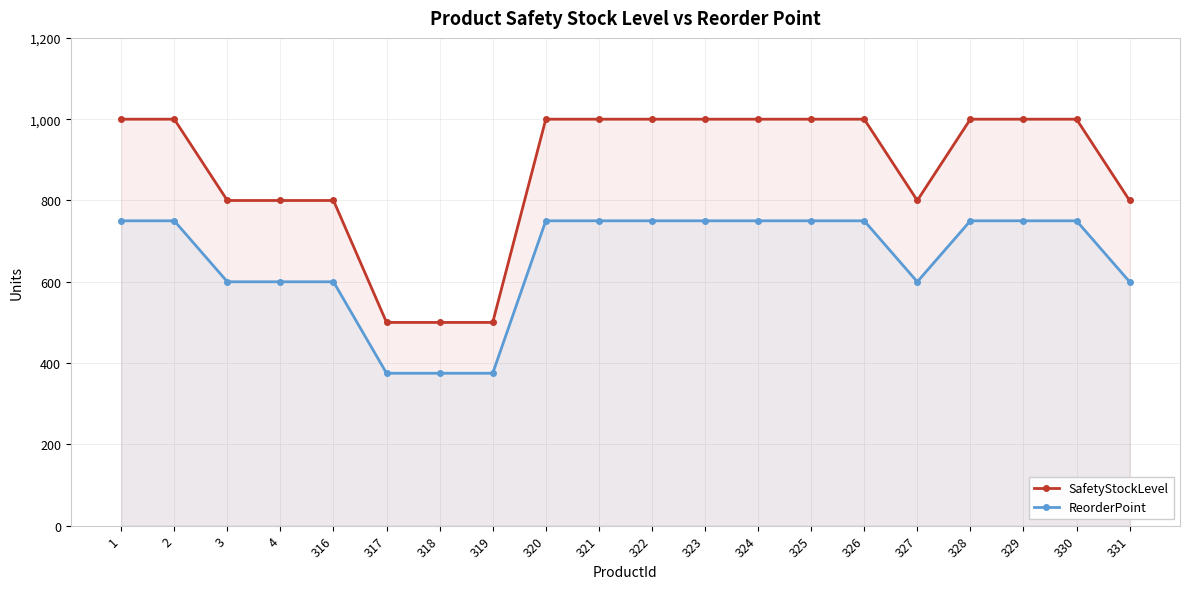

Between 319 and 320, which series saw the biggest shift?

SafetyStockLevel